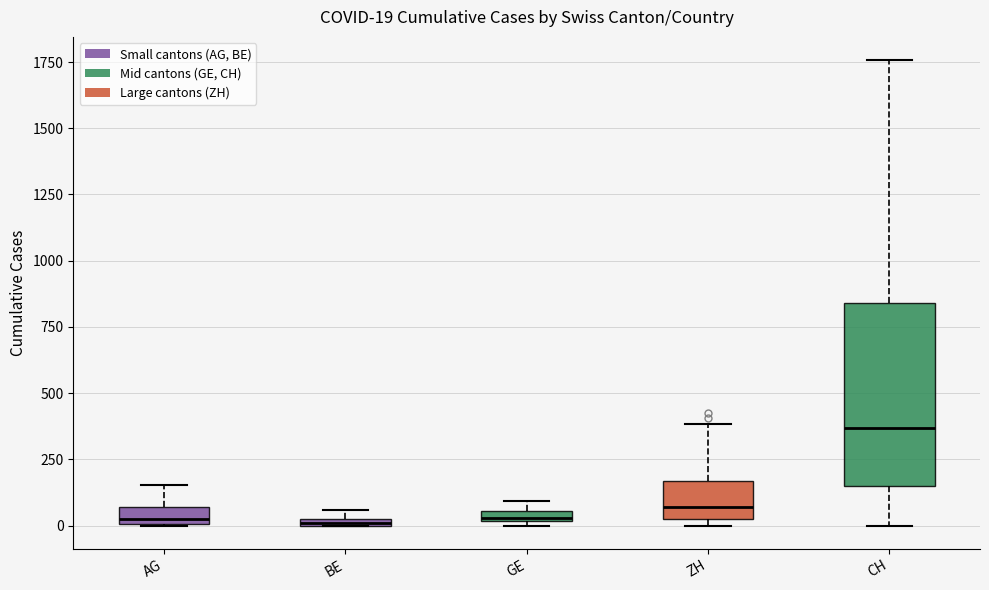

Comparing the boxes themselves (not the whiskers), which one is the tallest?

CH